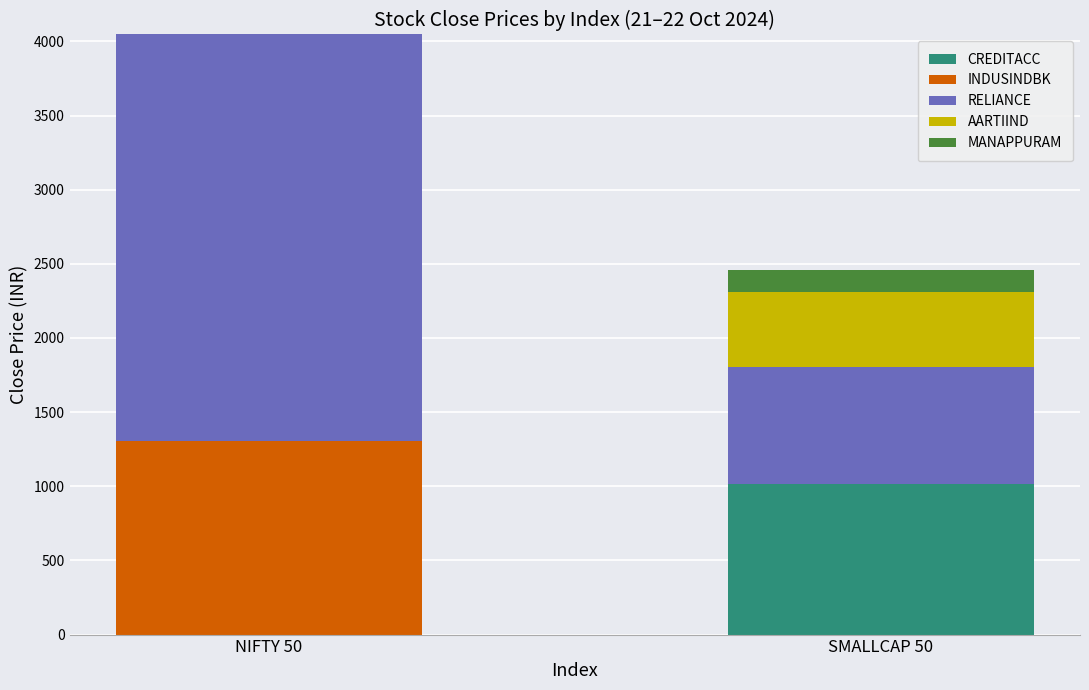

At which category is the sum across all series the highest?

NIFTY 50